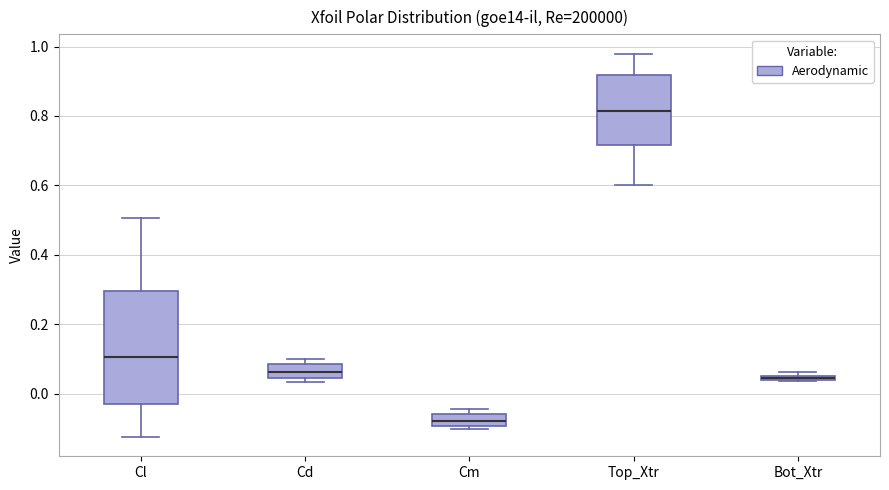

Comparing the boxes themselves (not the whiskers), which one is the tallest?

Cl